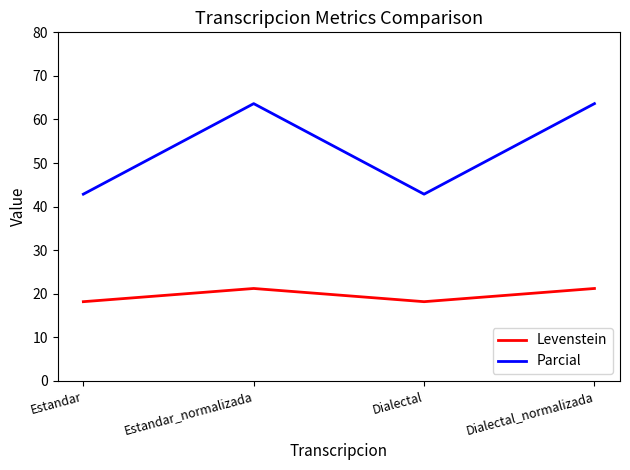

True or false: Levenstein has a value of 10.3 at Estandar_normalizada.

False